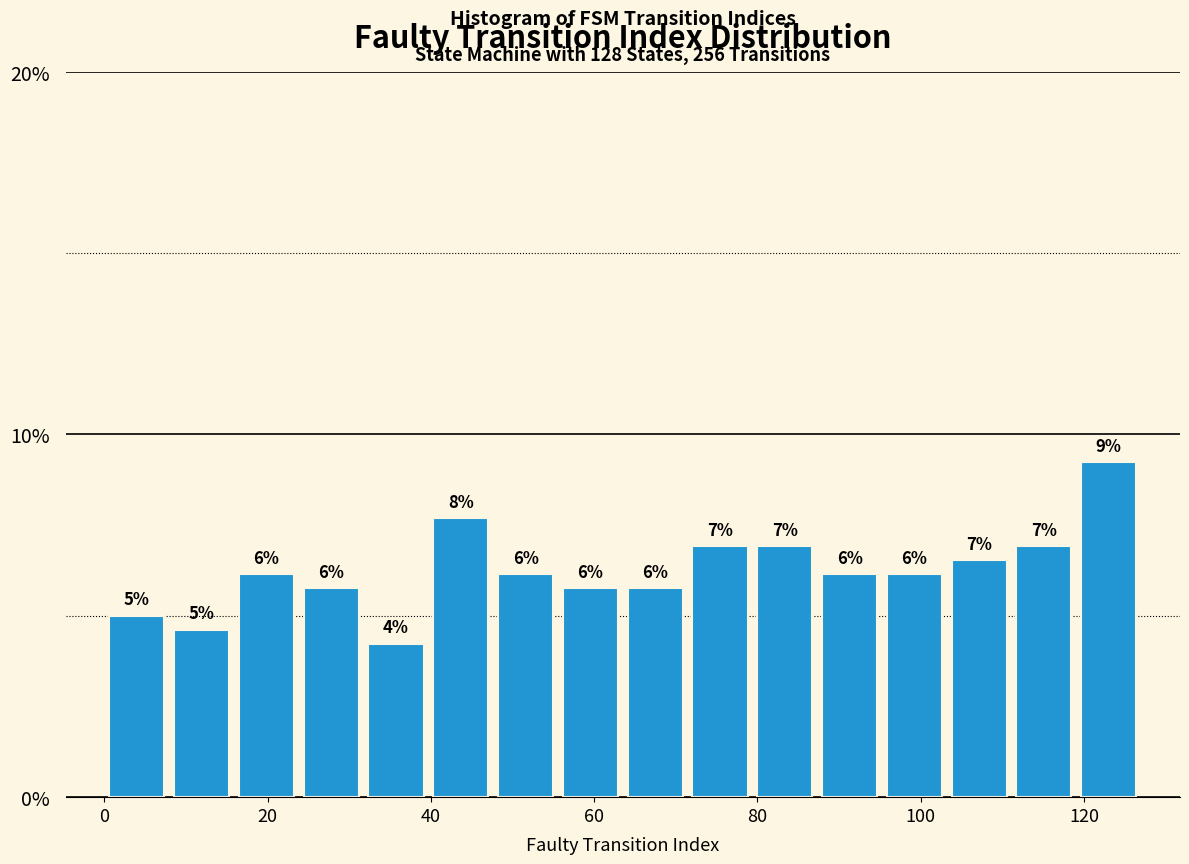

Read against the x-axis, roughly where is the centre of the tallest bar?

124